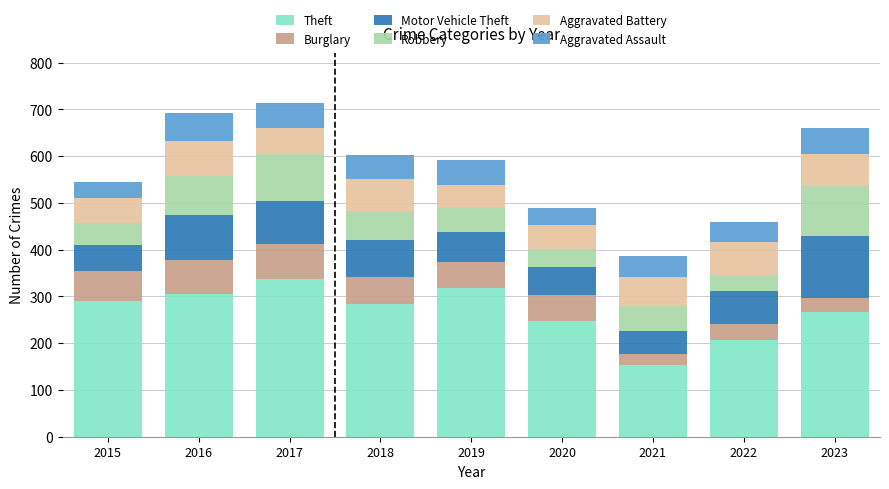

How many categories are shown in the chart?

9